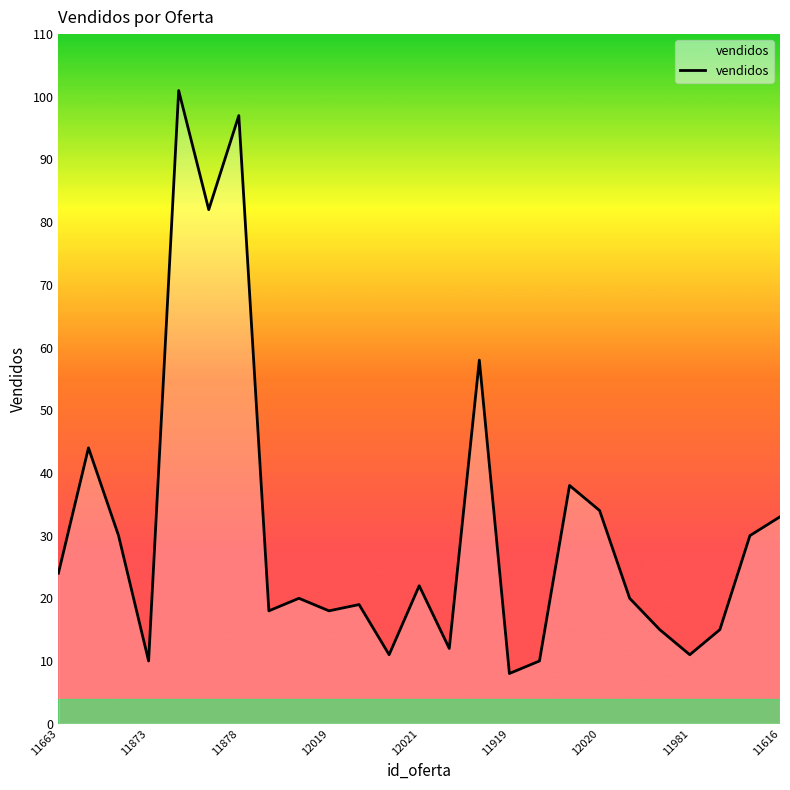

What is the maximum value shown in the chart?

101